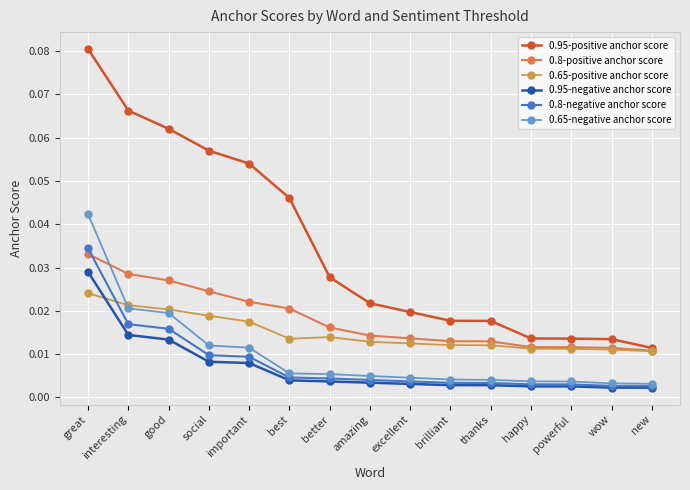

True or false: 0.95-negative anchor score and 0.8-positive anchor score intersect in this chart.

False